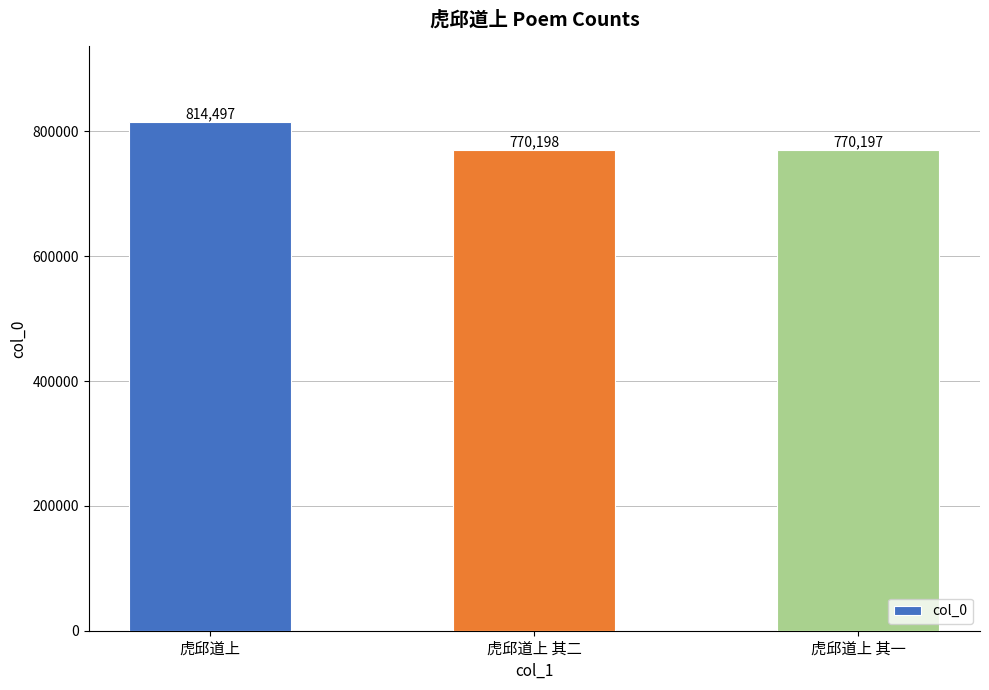

Reading left to right, transcribe all the data shown in this chart.

虎邱道上=814497	虎邱道上 其二=770198	虎邱道上 其一=770197